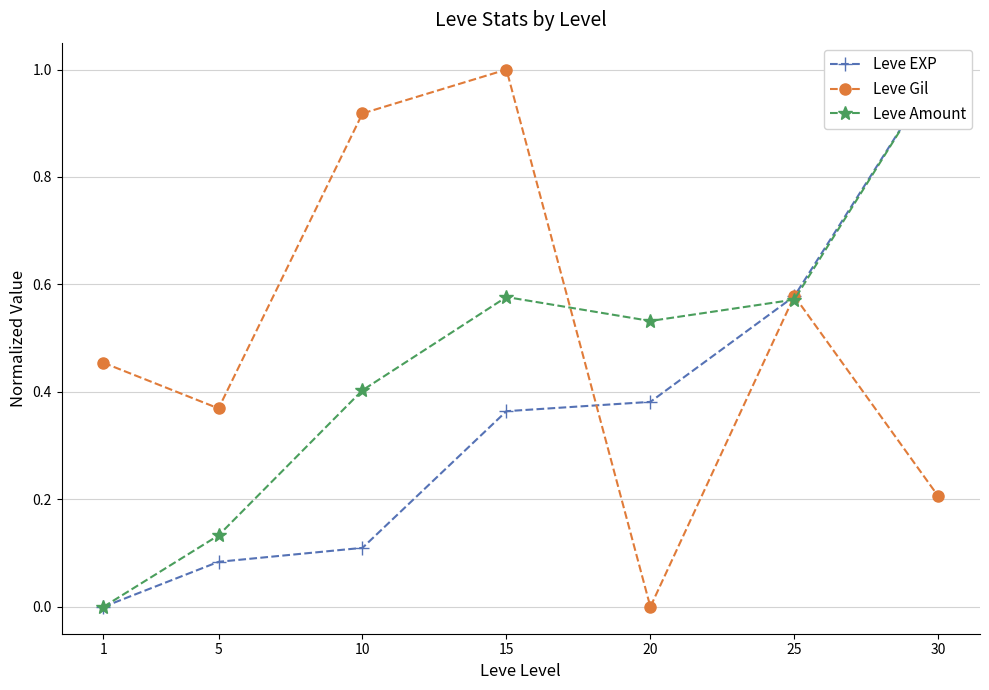

What is the average value of the Leve Amount series?

0.5